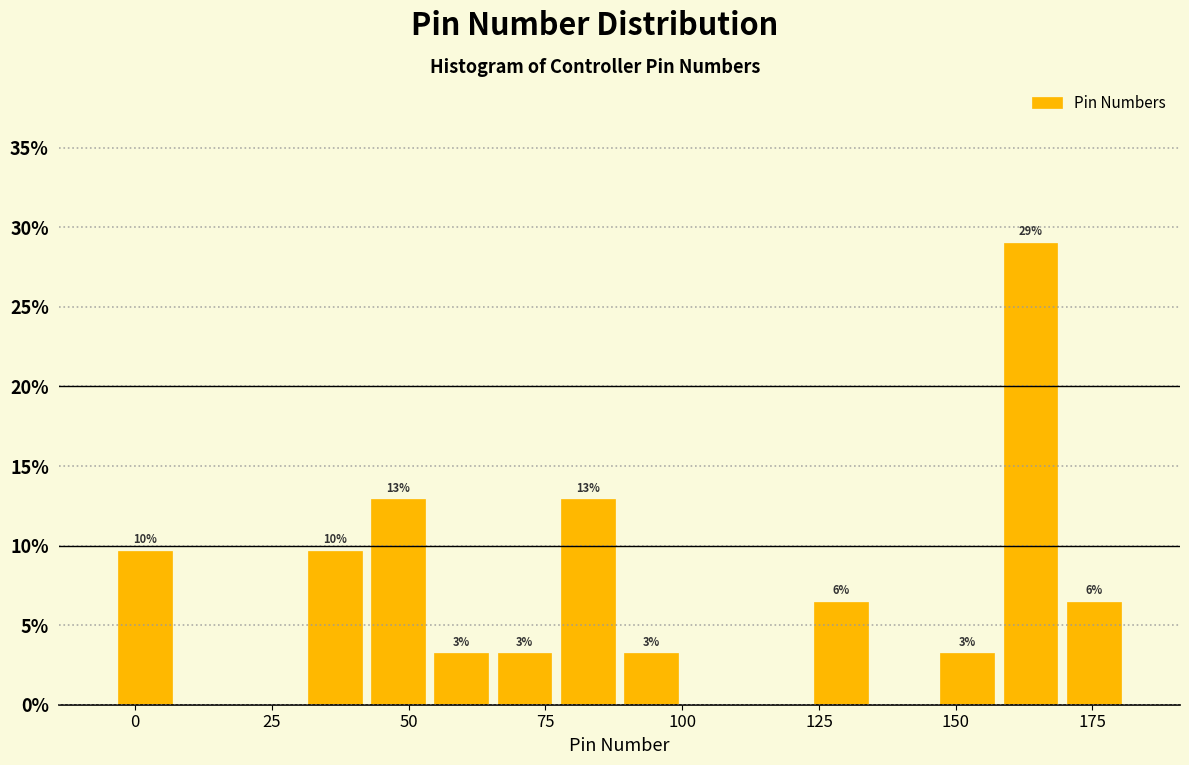

Around what value on the x-axis is the tallest bar? Give the approximate position of its centre, as read against the axis.

165